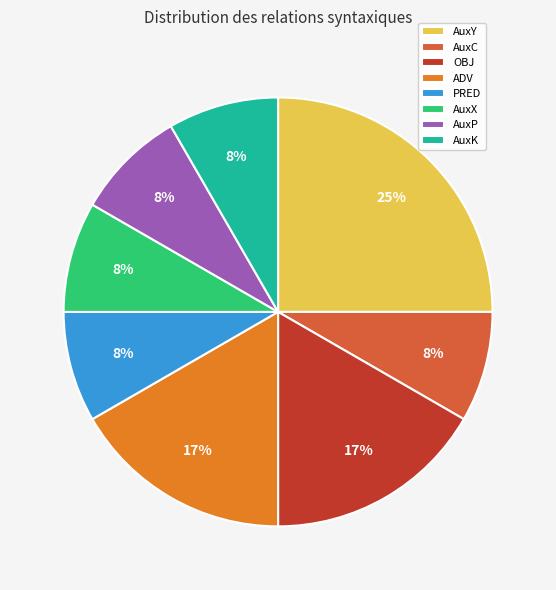

What percentage is the PRED slice, to the nearest percent?

8%